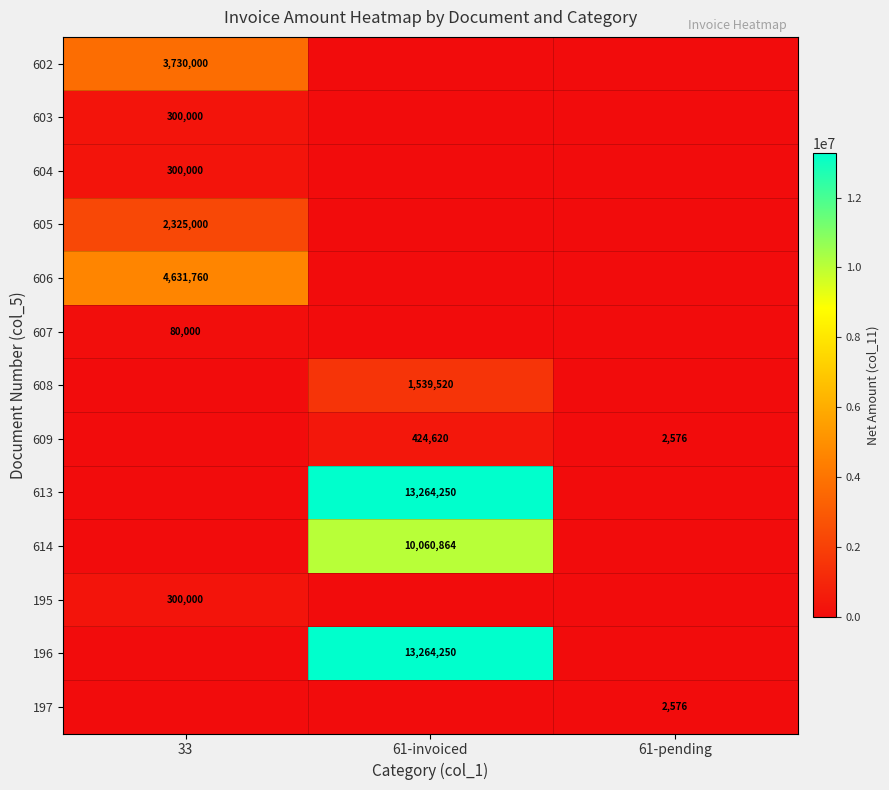

At which category is the sum across all series the highest?

61-invoiced